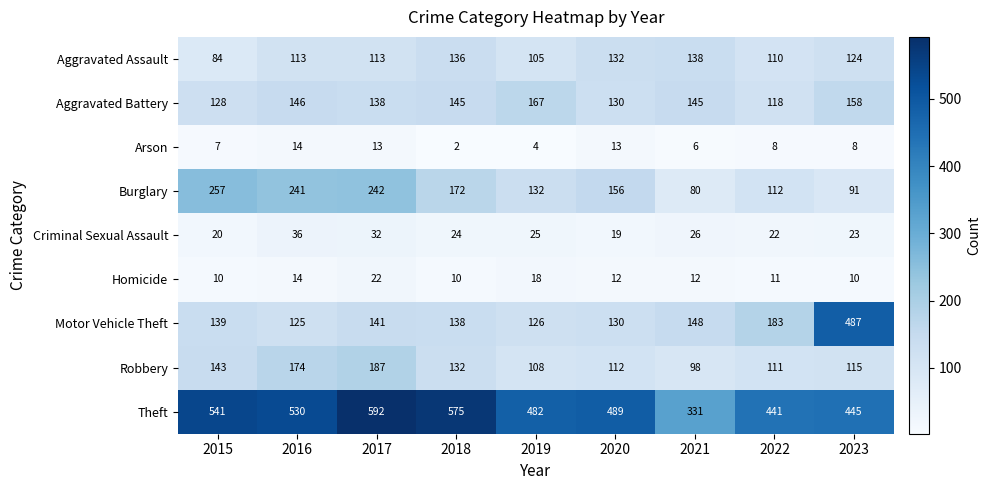

The value of Aggravated Battery at 2015 is 128. True or false?

True